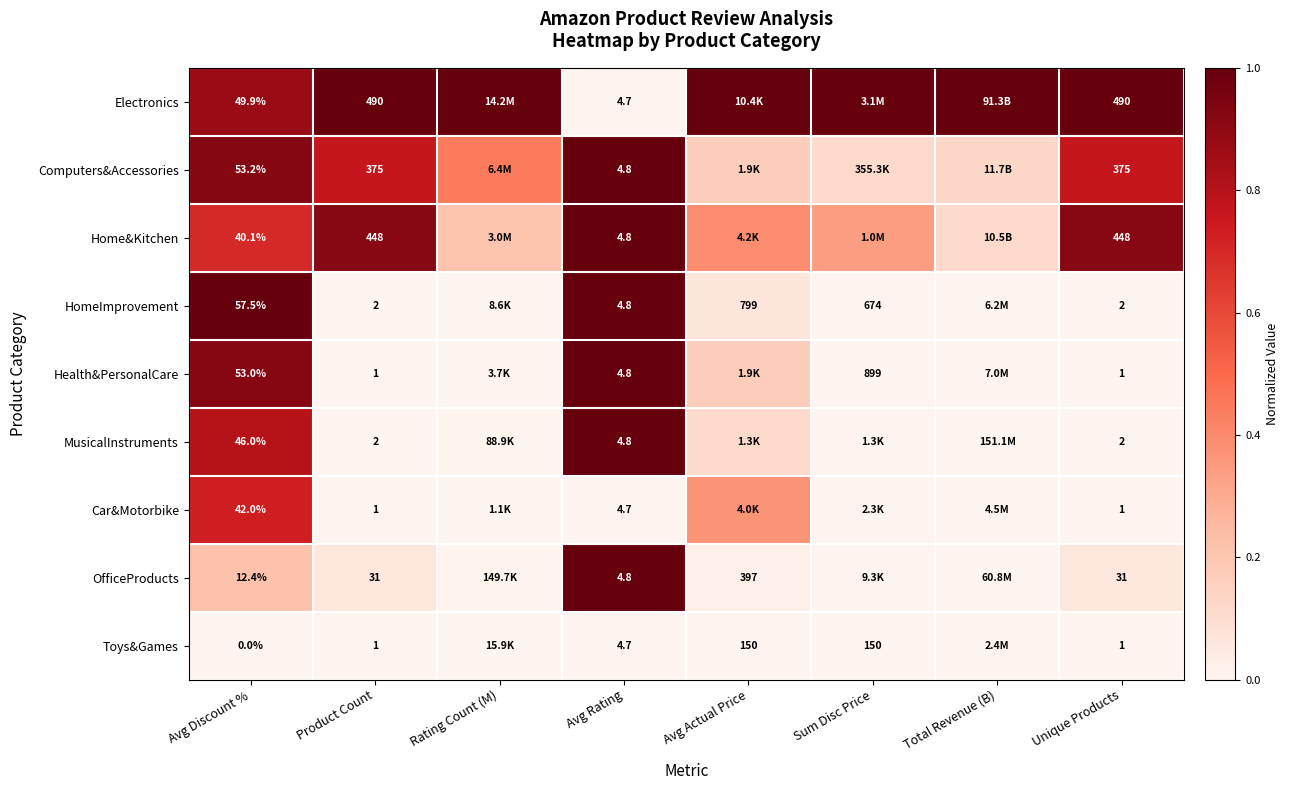

Which series changed the most between Avg Rating and Unique Products?

Electronics